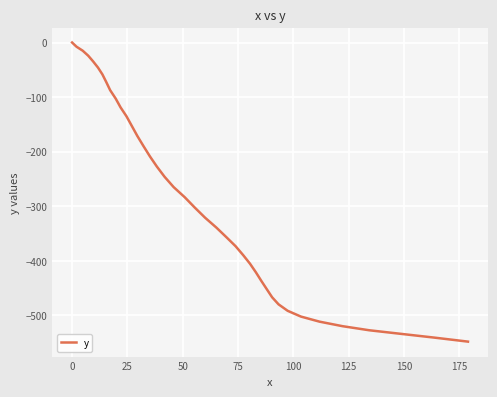

What is the difference between the maximum and minimum values?

547.9